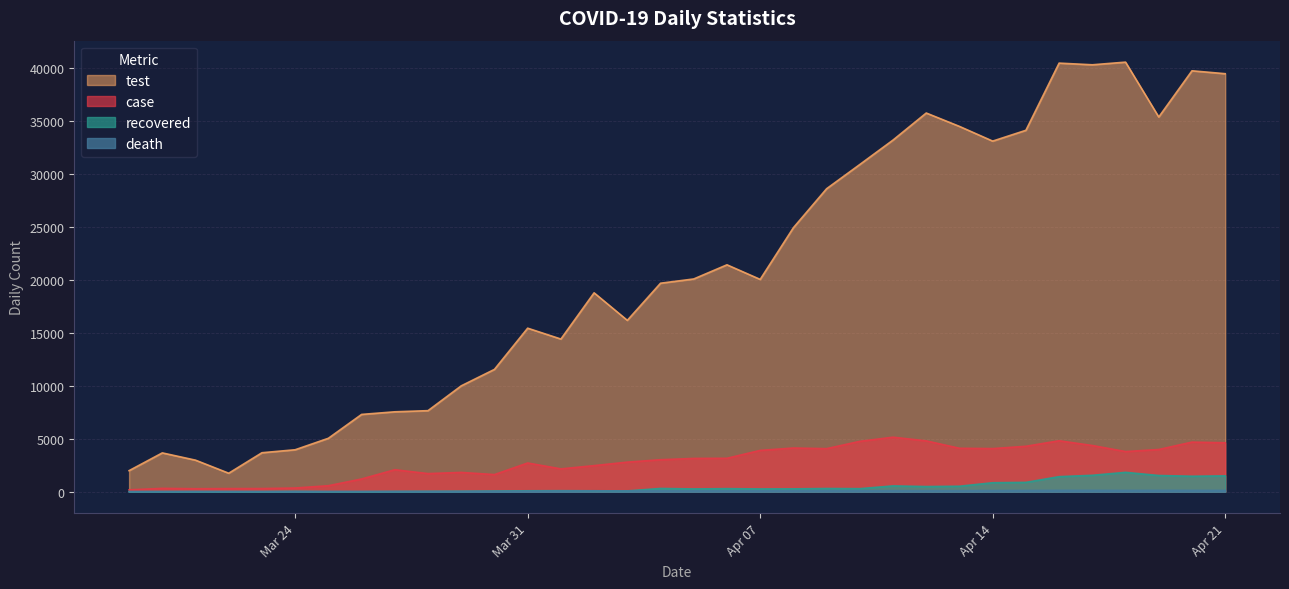

What is the sum of all case values?

95400